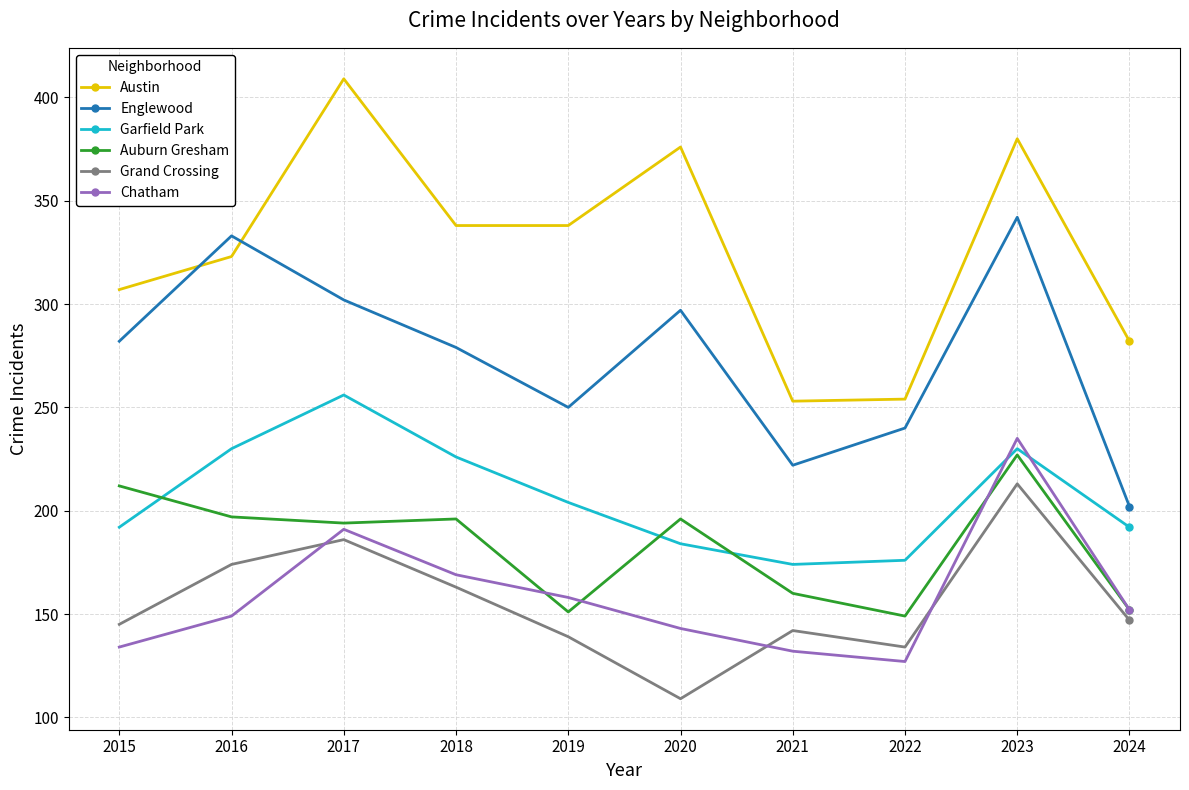

At which category does the chart reach its peak across all series?

2017